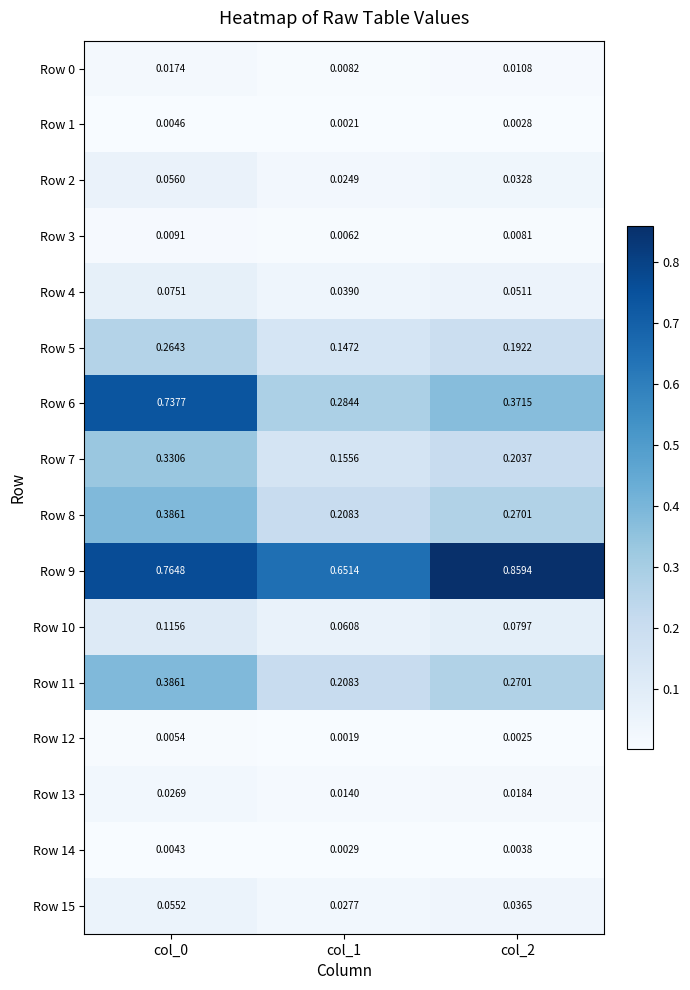

Between col_0 and col_2, which series saw the biggest shift?

Row 6